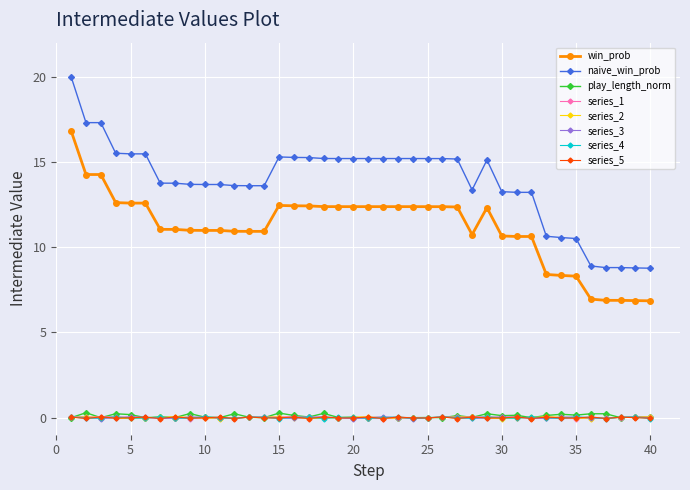

True or false: series_5 and naive_win_prob intersect in this chart.

False